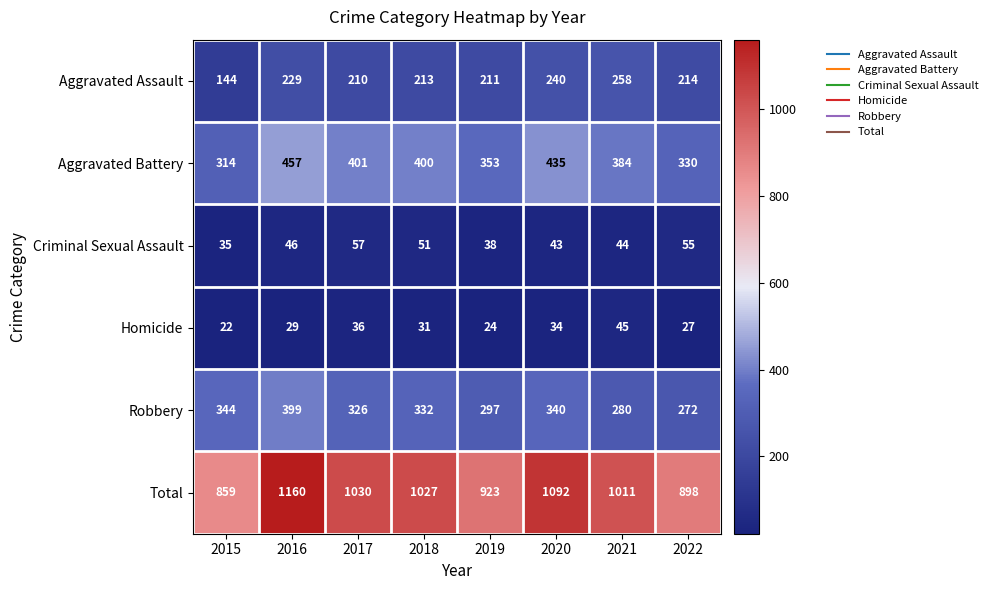

Count the number of categories in the chart.

8